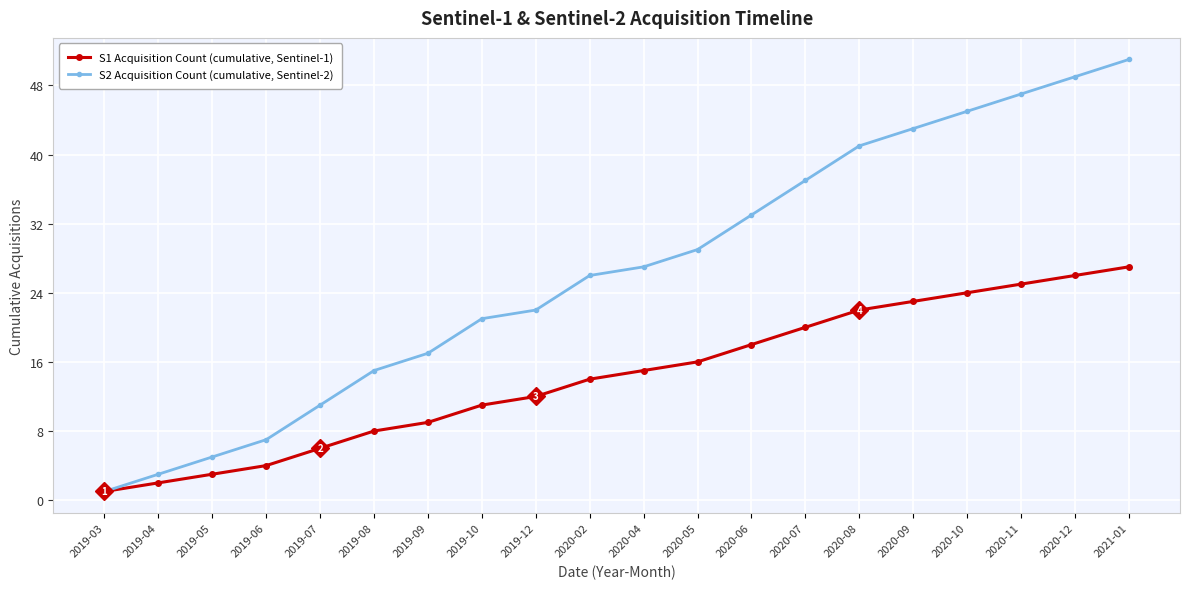

Between 2019-03 and 2019-06, which series saw the biggest shift?

S2 Acquisition Count (cumulative, Sentinel-2)